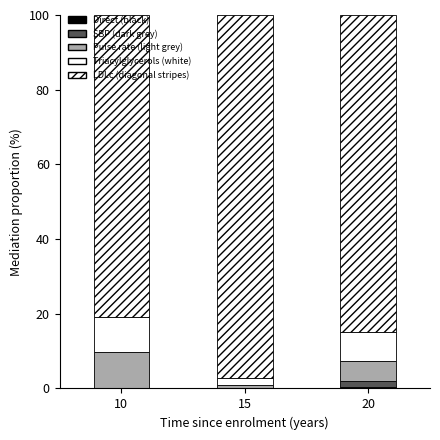

How many distinct data groups are displayed?

5